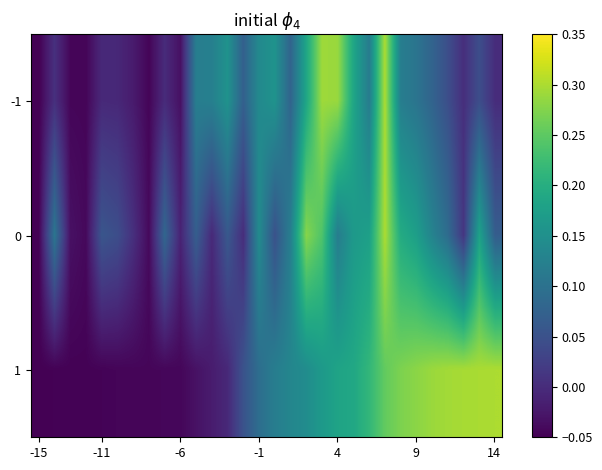

At which category does the chart reach its minimum across all series?

-15